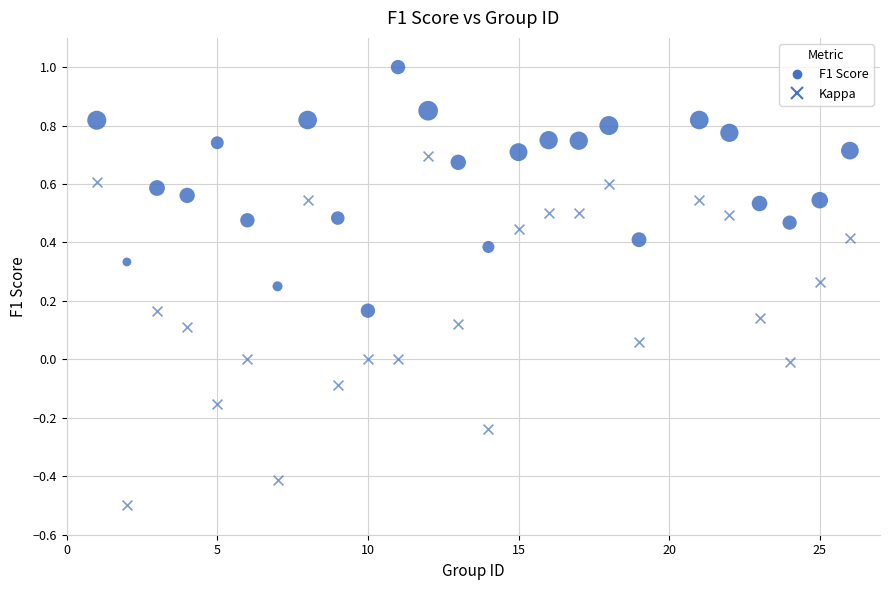

Count the number of points in this scatter plot.

50